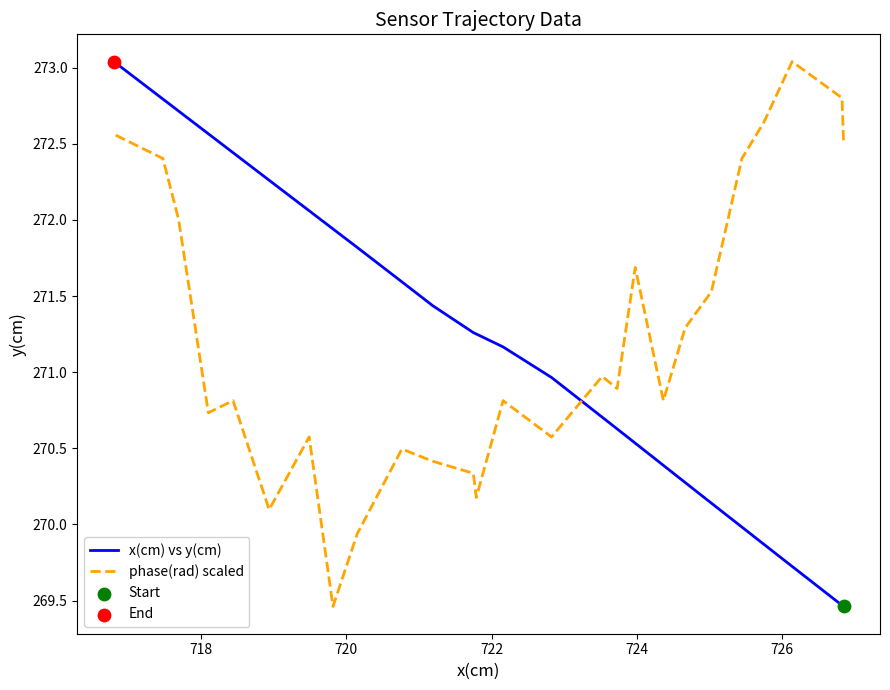

Is the value of x(cm) vs y(cm) at 15 greater than the value of phase(rad) scaled at 12?

Yes